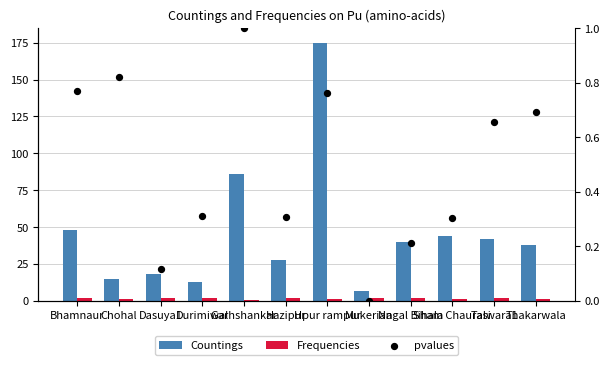

Which series has the widest spread of Y values?

Countings